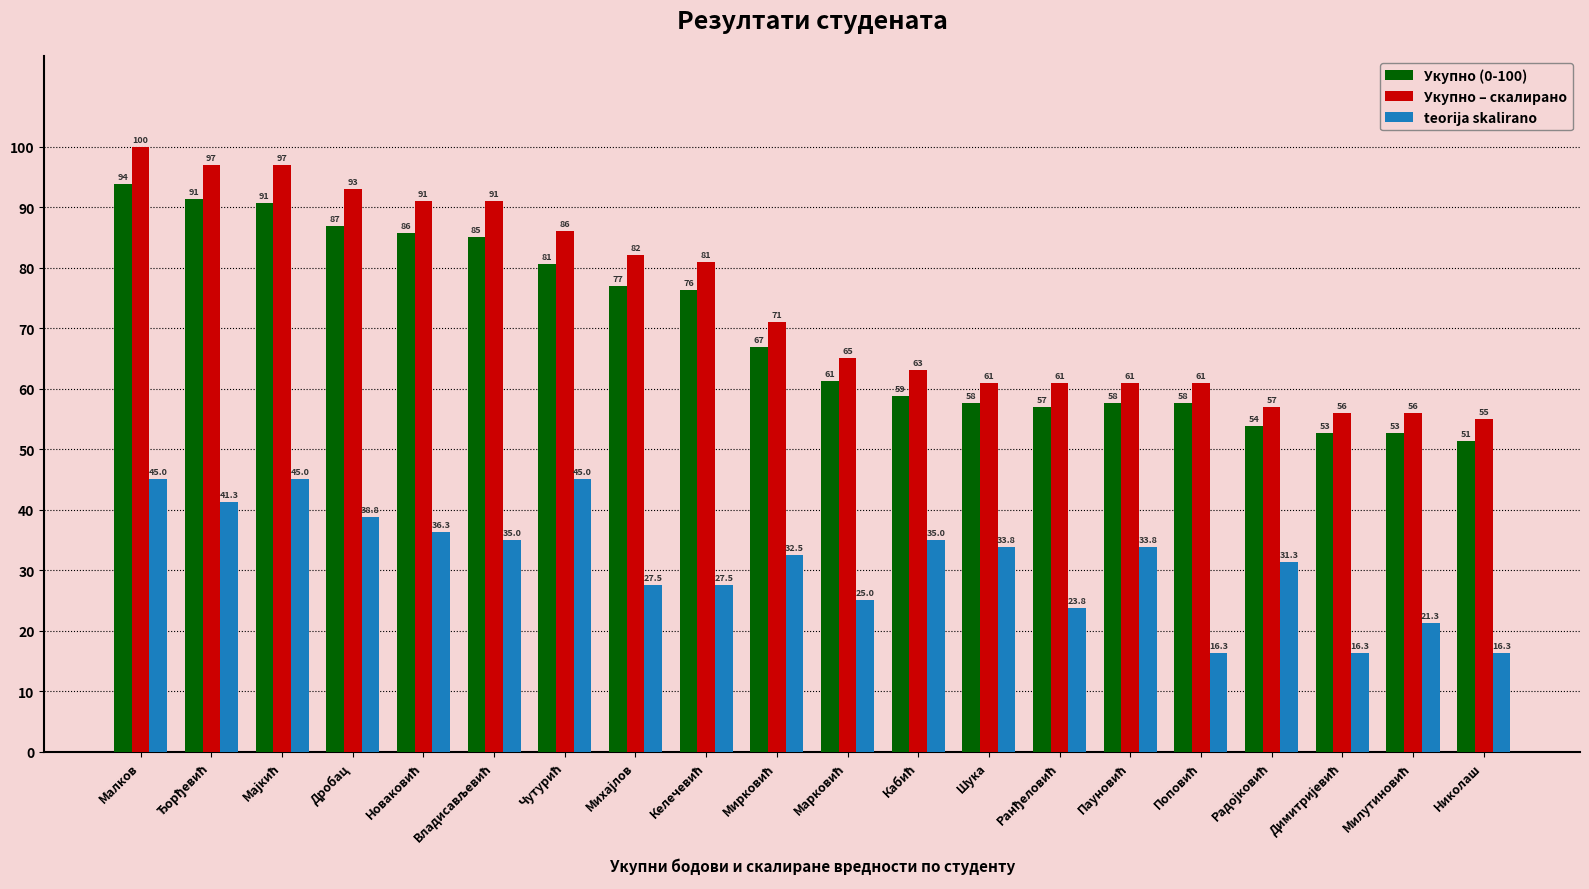

Are the bars grouped side by side (vs. stacked)?

Yes